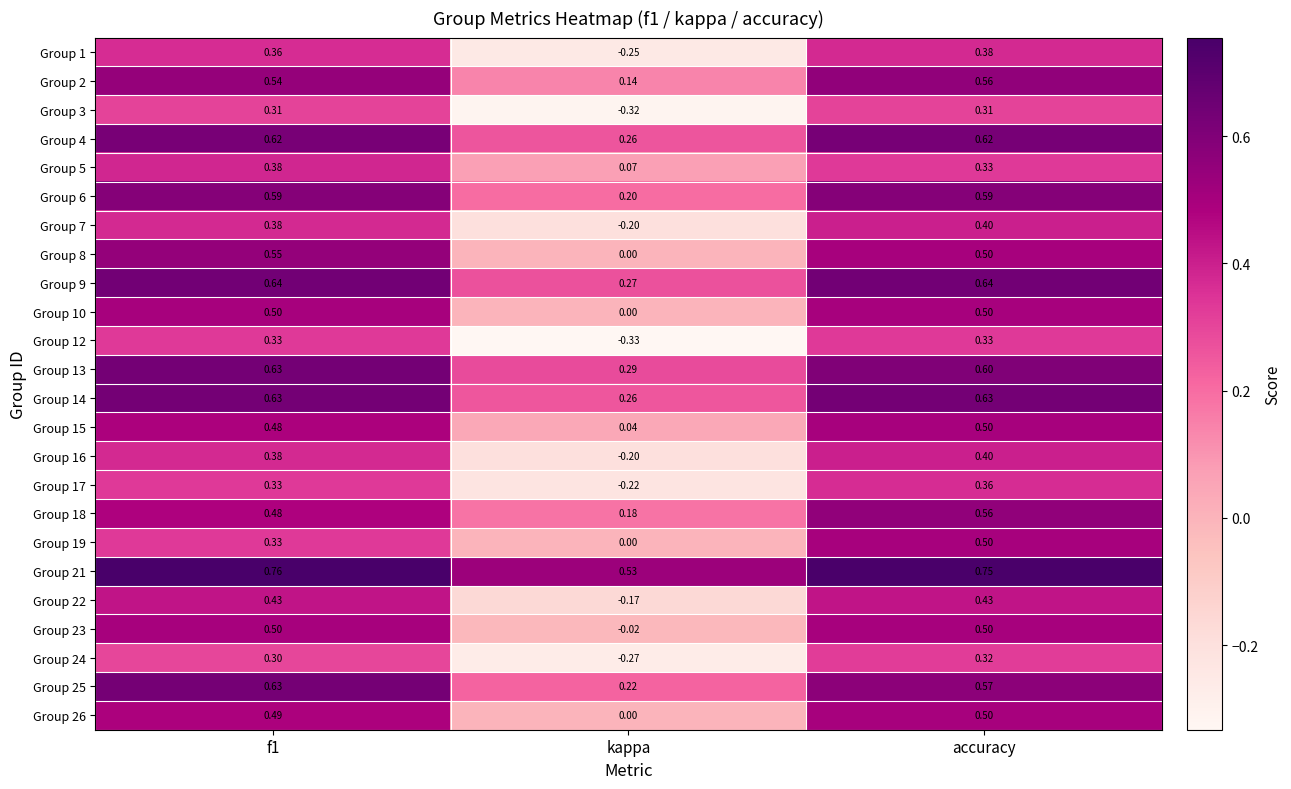

Which label corresponds to the smallest value in the chart?

kappa